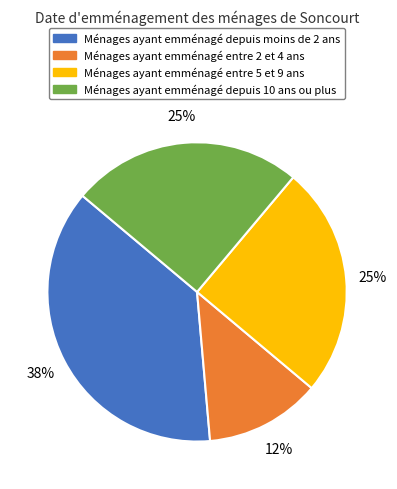

Is there a majority slice in this chart?

No